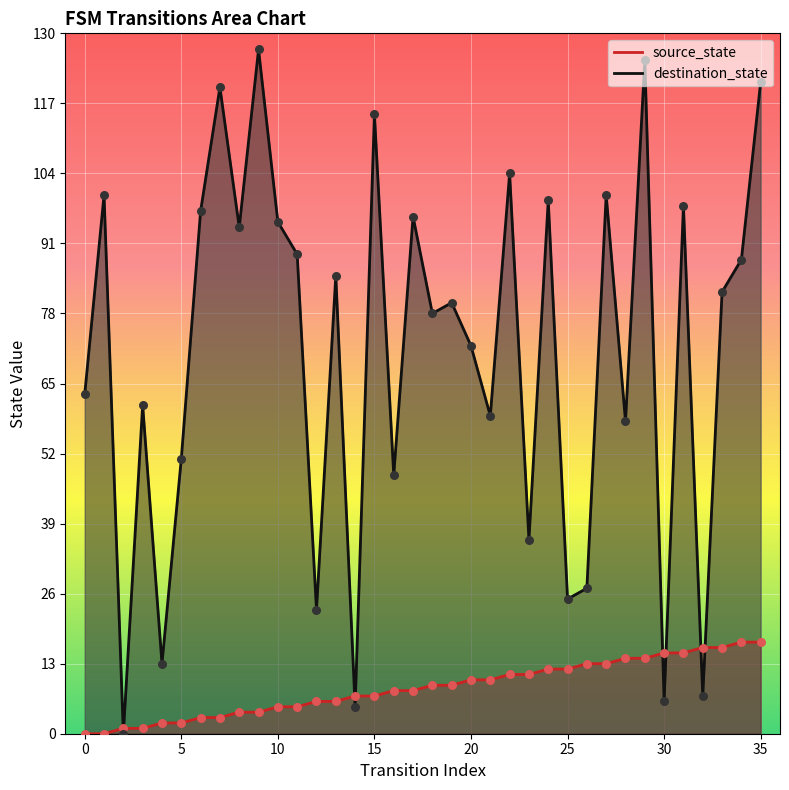

At how many categories does at least one series exceed 92?

14